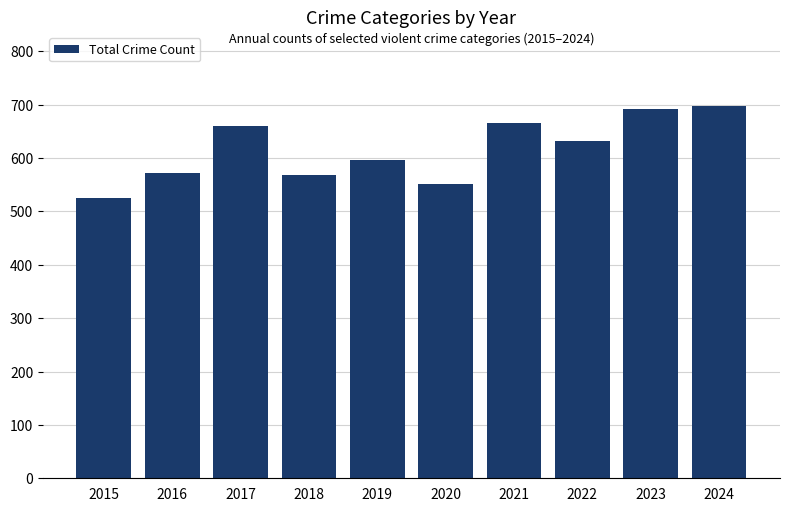

True or false: the data shows 692 at 2023.

True